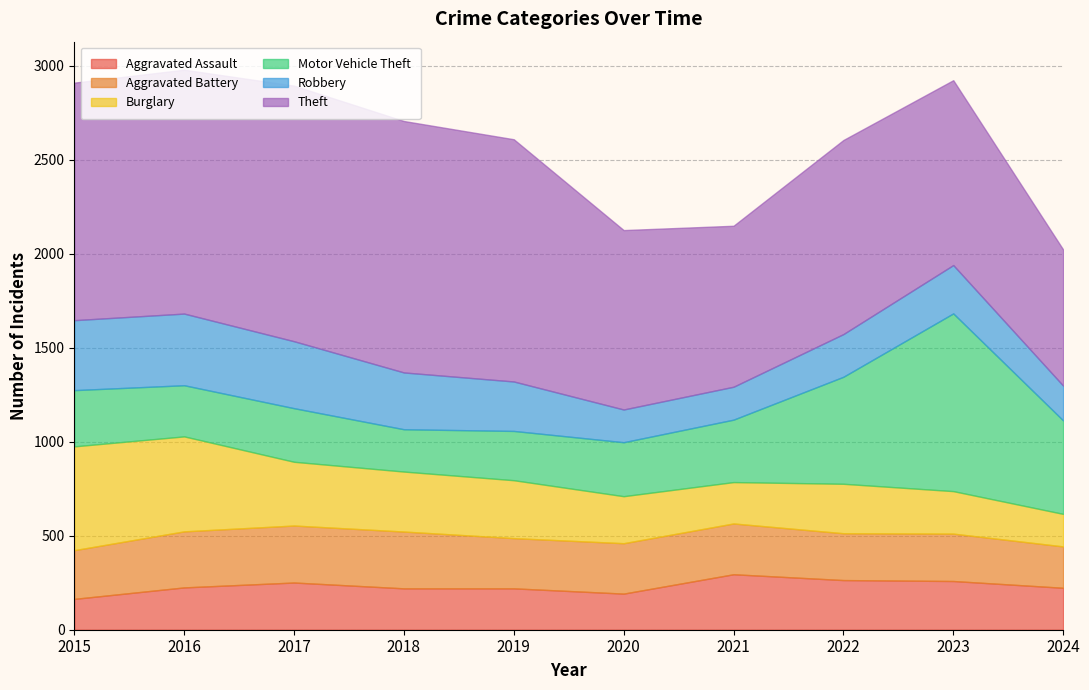

How many interior local peaks does the Motor Vehicle Theft series have?

2